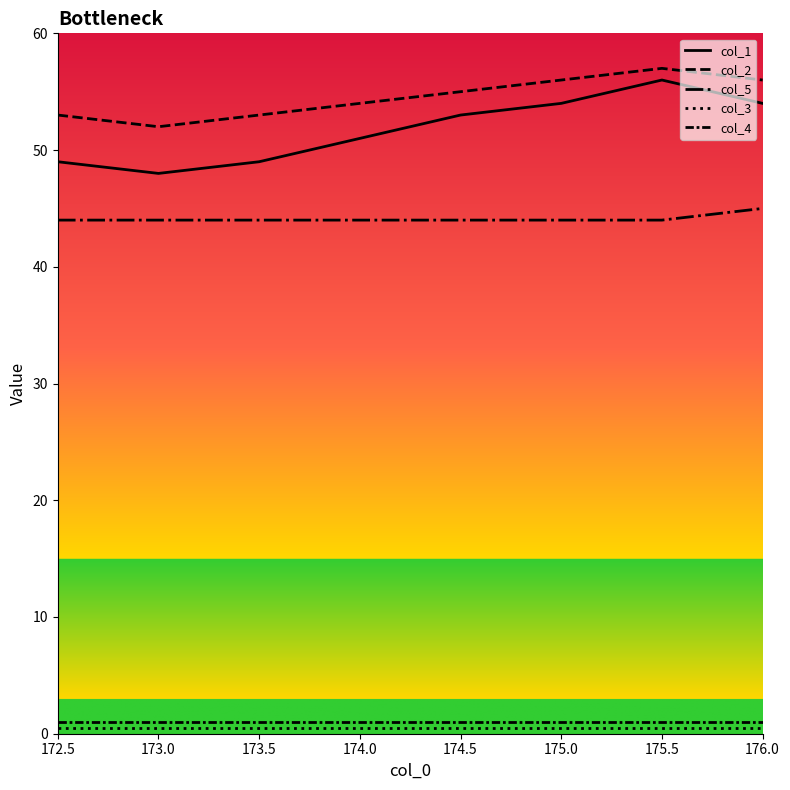

Which series has the largest total across all categories?

col_2